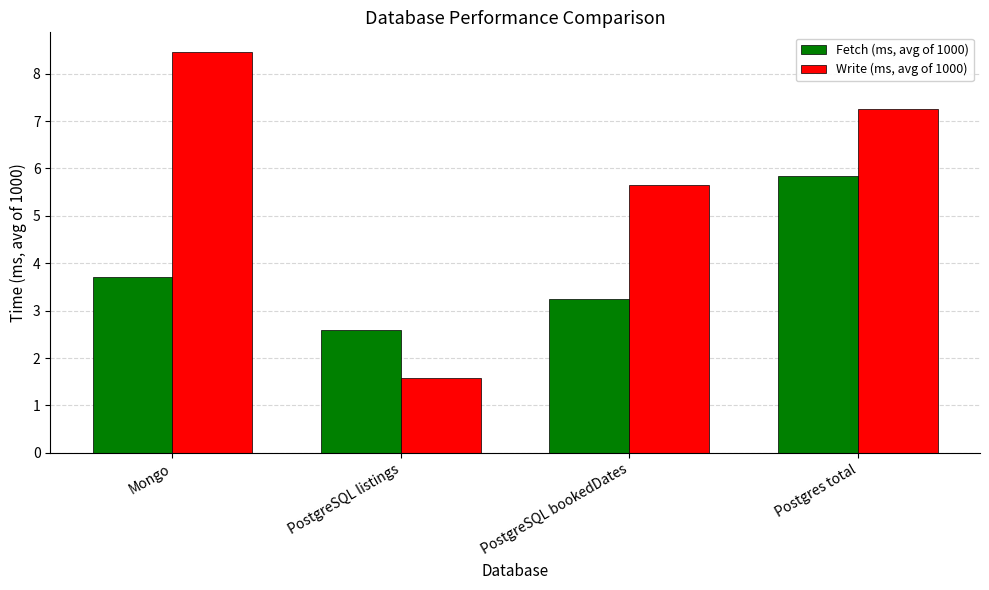

Rank the categories by Write (ms, avg of 1000) value from lowest to highest.

PostgreSQL listings, PostgreSQL bookedDates, Postgres total, Mongo